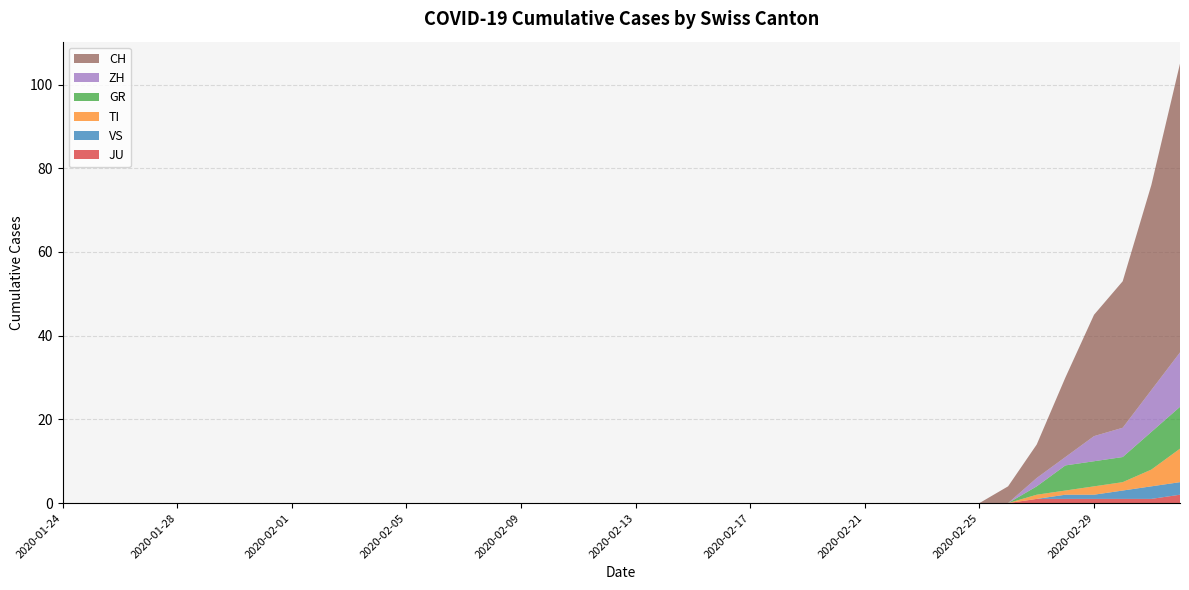

Reading left to right, extract all data points from this chart.

CH: 0	0	0	0	0	0	0	0	0	0	0	0	0	0	0	0	0	0	0	0	0	0	0	0	0	0	0	0	0	0	0	0	0	4	8	19	29	35	49	69
TI: 0	0	0	0	0	0	0	0	0	0	0	0	0	0	0	0	0	0	0	0	0	0	0	0	0	0	0	0	0	0	0	0	0	0	1	1	2	2	4	8
ZH: 0	0	0	0	0	0	0	0	0	0	0	0	0	0	0	0	0	0	0	0	0	0	0	0	0	0	0	0	0	0	0	0	0	0	2	2	6	7	10	13
GR: 0	0	0	0	0	0	0	0	0	0	0	0	0	0	0	0	0	0	0	0	0	0	0	0	0	0	0	0	0	0	0	0	0	0	2	6	6	6	9	10
JU: 0	0	0	0	0	0	0	0	0	0	0	0	0	0	0	0	0	0	0	0	0	0	0	0	0	0	0	0	0	0	0	0	0	0	1	1	1	1	1	2
VS: 0	0	0	0	0	0	0	0	0	0	0	0	0	0	0	0	0	0	0	0	0	0	0	0	0	0	0	0	0	0	0	0	0	0	0	1	1	2	3	3